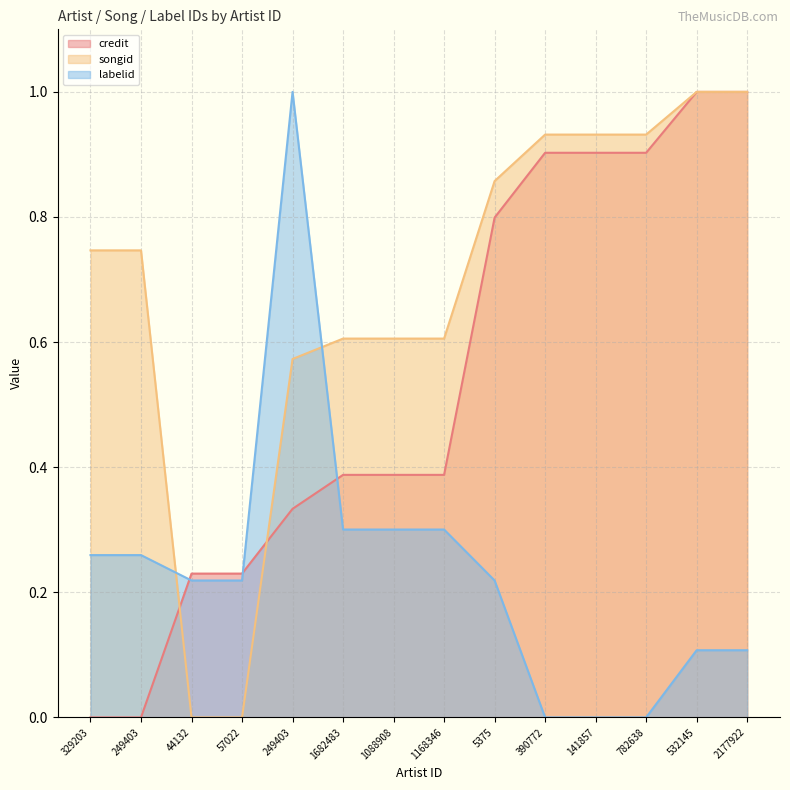

Does the chart have visible grid lines?

Yes